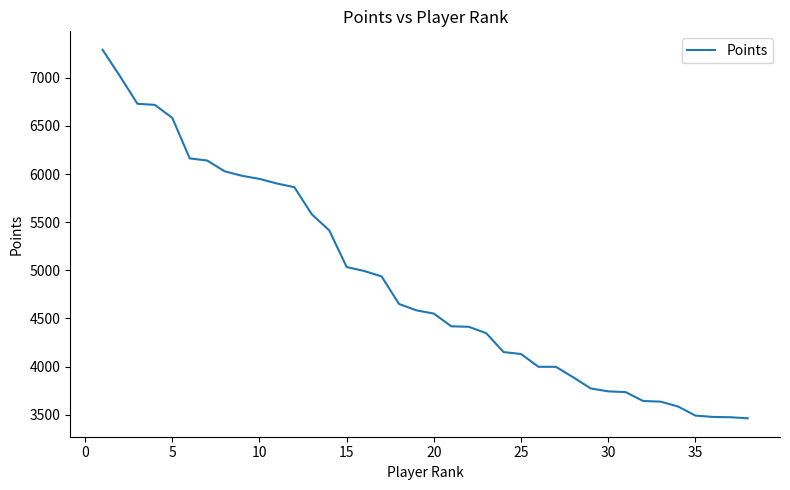

What is the difference between the maximum and minimum values?

3830